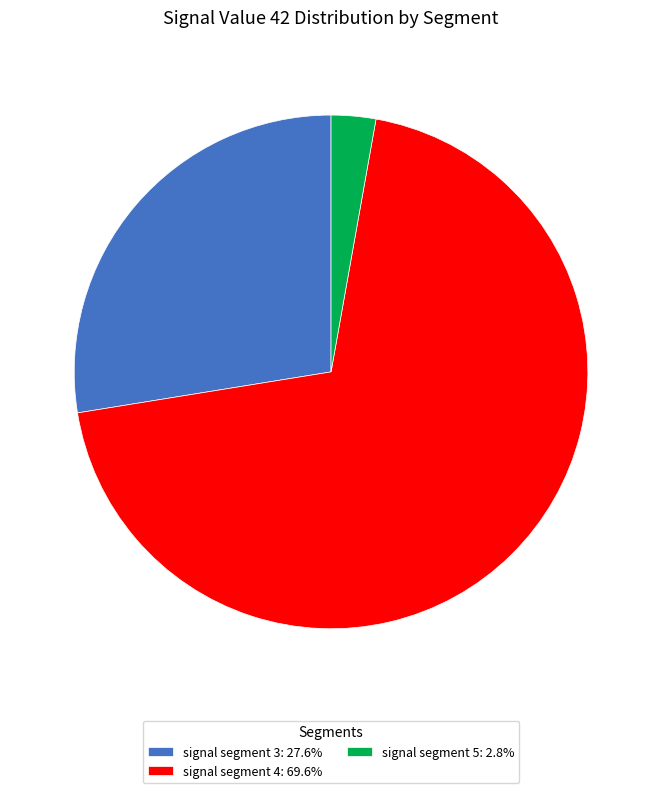

Is there any slice that represents more than half of the pie?

Yes